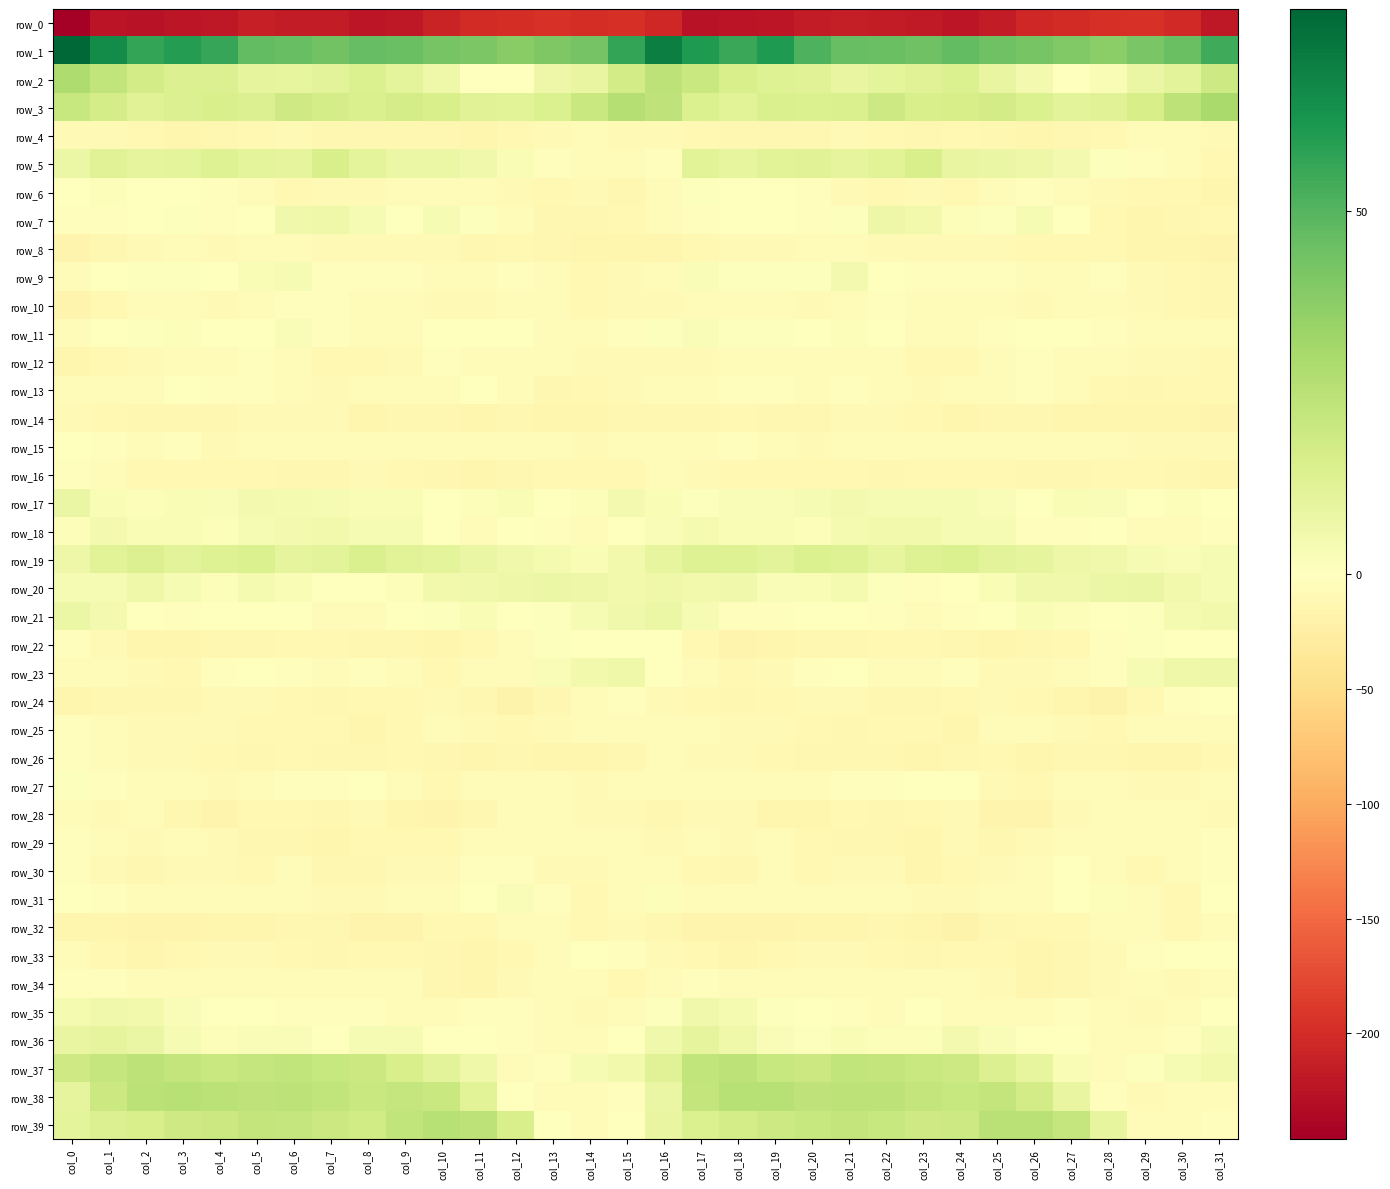

Is it true that row_31 equals -1.7 at col_4?

False